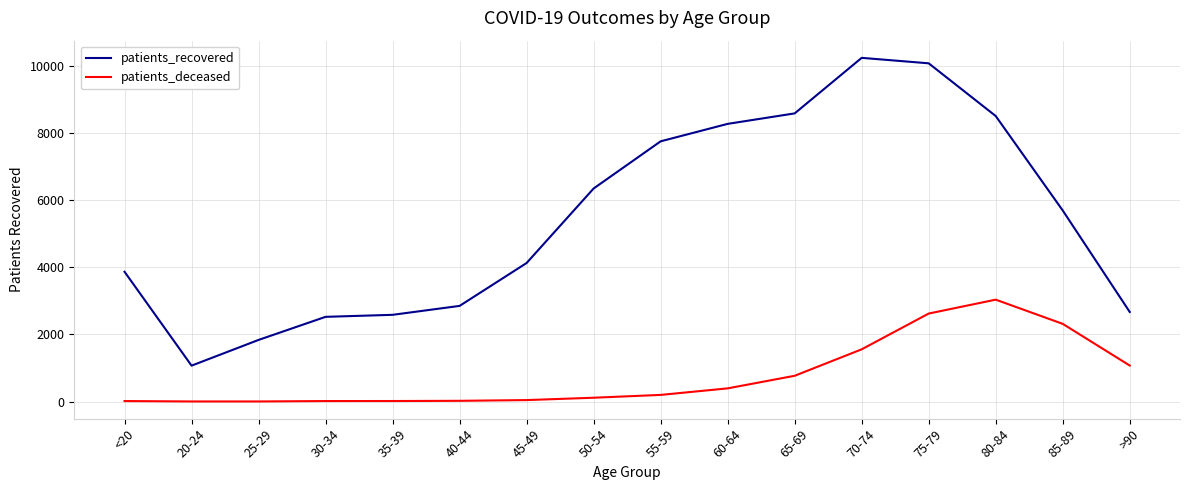

Which category has the lowest value in the patients_recovered series?

20-24